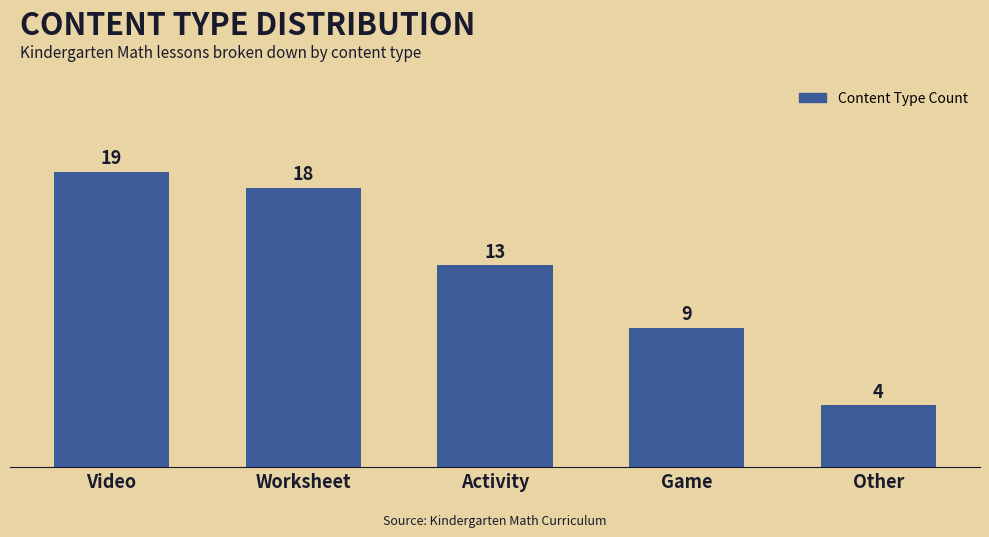

What is the difference between the maximum and minimum values?

15